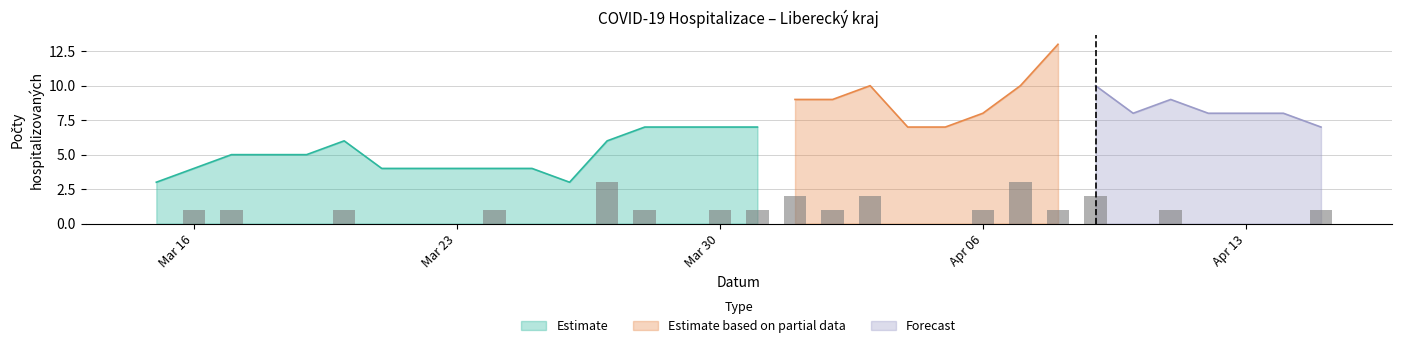

True or false: Estimate has a value of 10 at Mar 30.

False